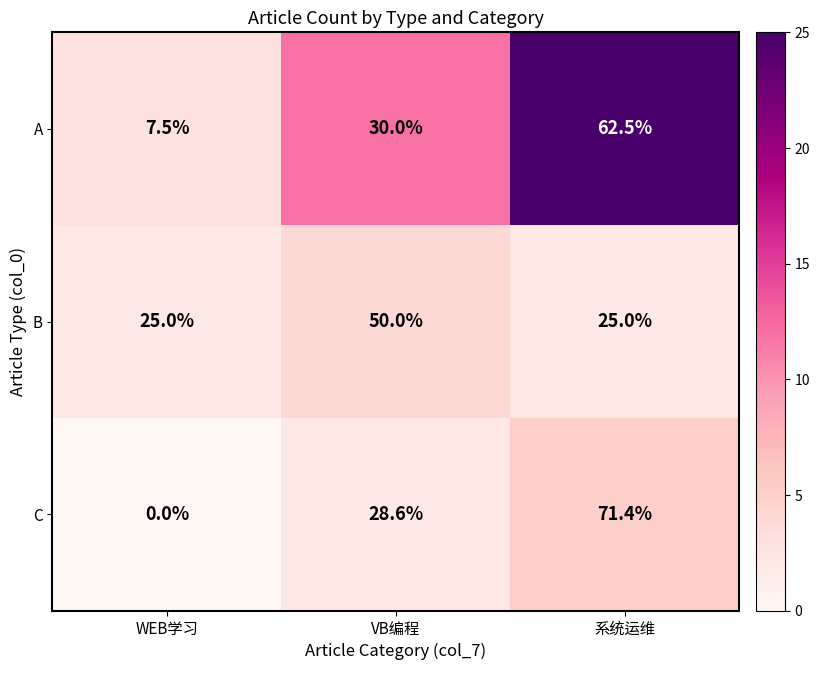

Where does the C series first go above 28?

VB编程